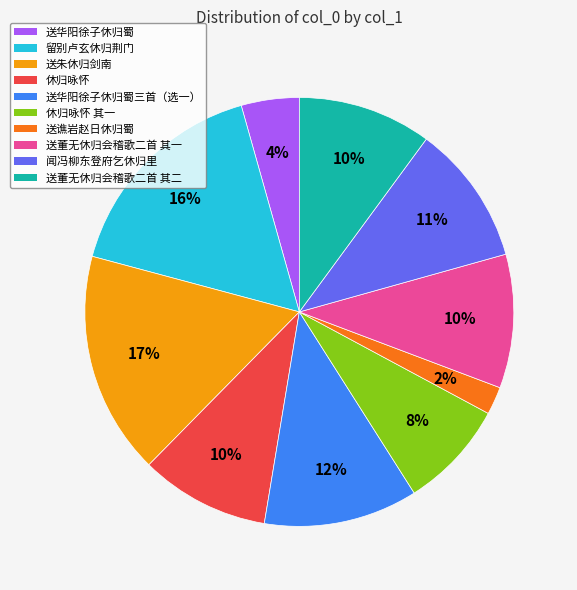

How many segments does this pie chart have?

10